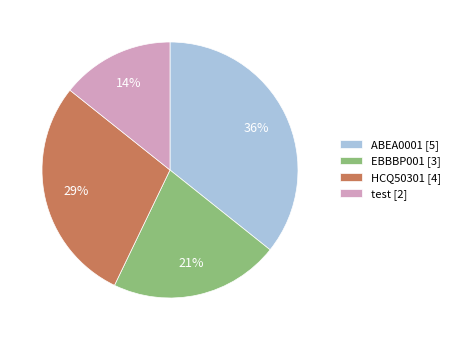

Does HCQ50301 represent more than half of the total?

No